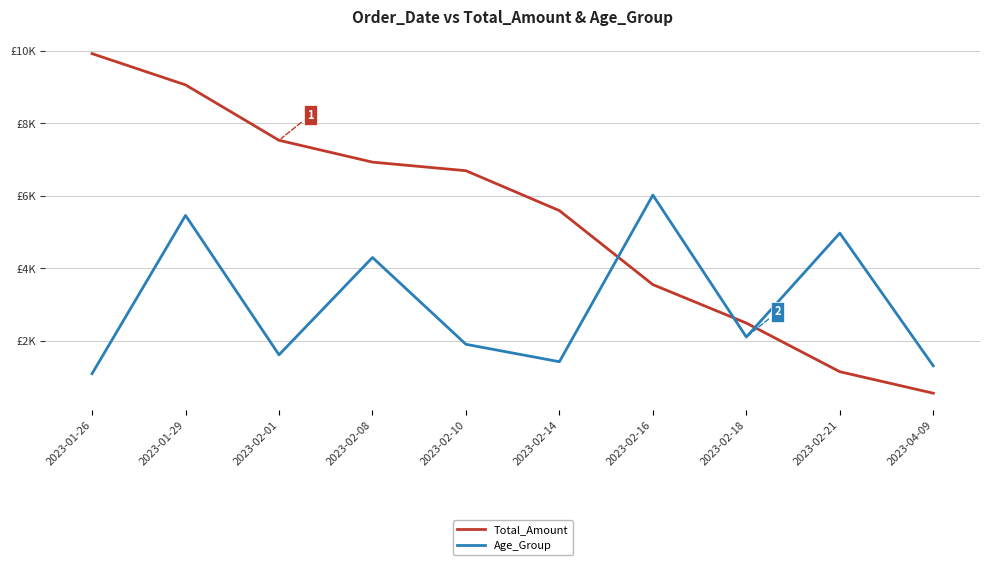

List the series in order of their peak value, lowest first.

Age_Group, Total_Amount